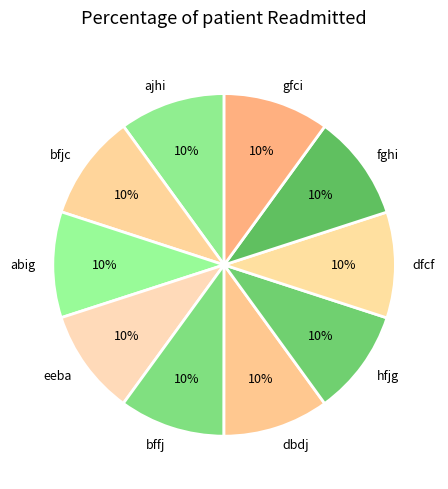

What percentage is the fghi slice, to the nearest percent?

10%